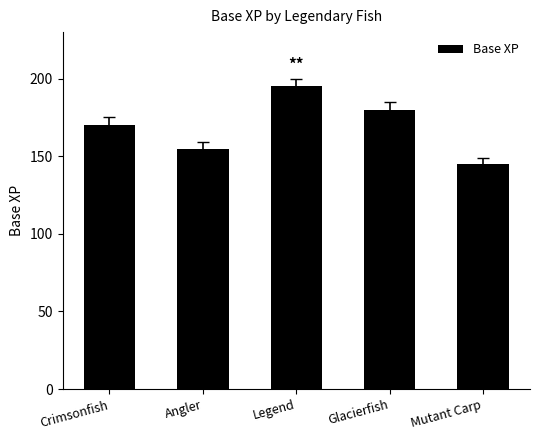

At which label is the value closest to 170?

Crimsonfish